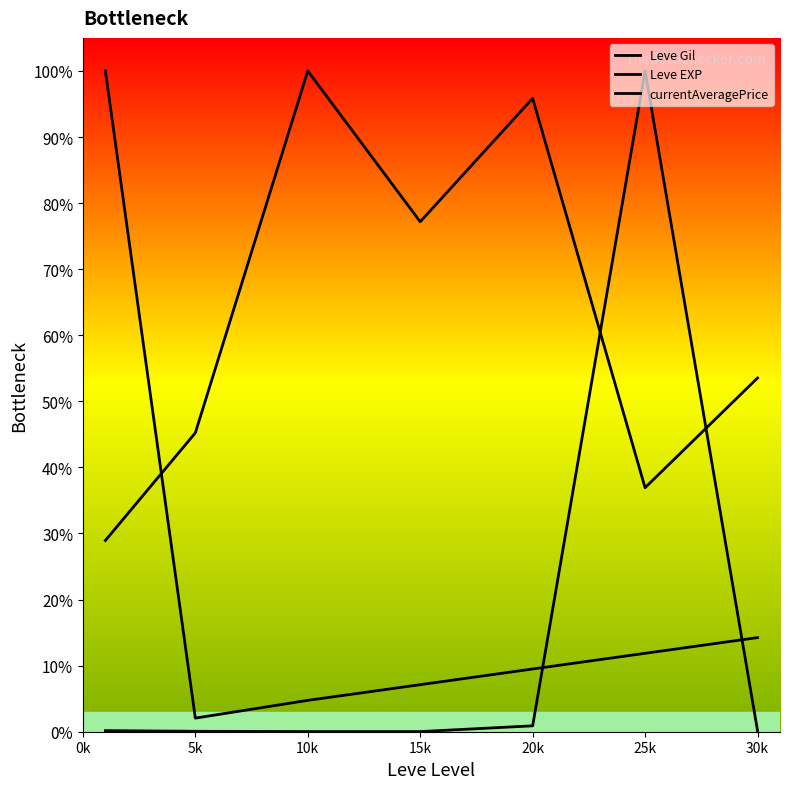

Is it true that Leve Gil equals 28.9 at 0k?

True